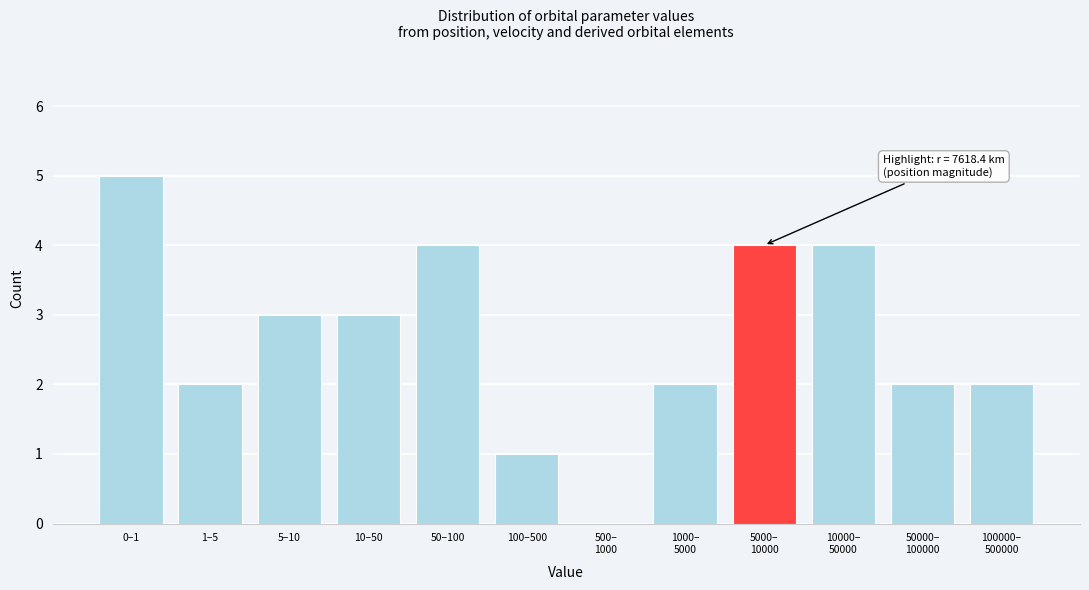

What is the ratio of the value at 50–100 to the value at 1–5?

2.0